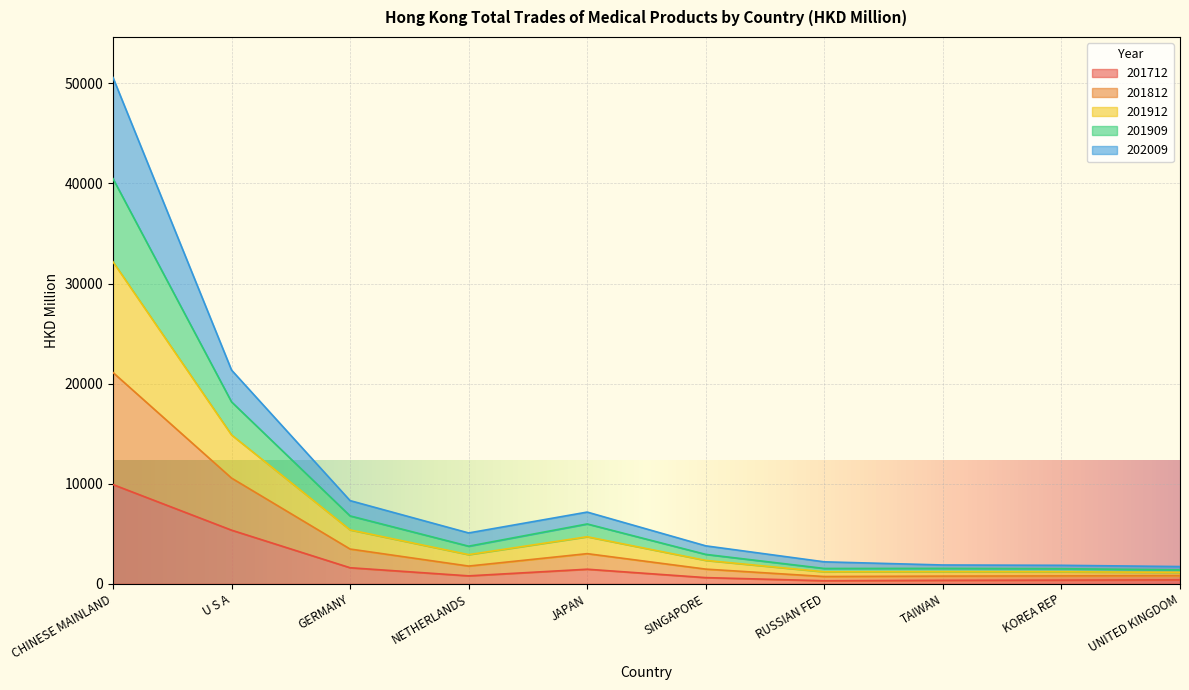

What is the label of the 1st point from the right?

UNITED KINGDOM